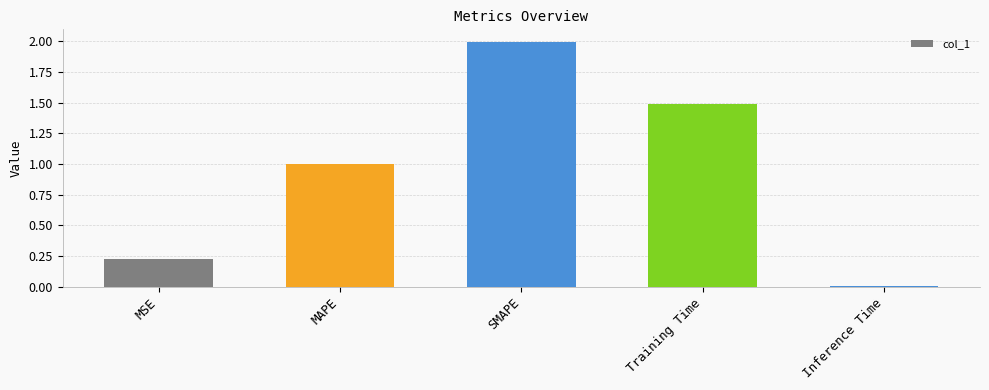

Which label corresponds to the smallest value in the chart?

Inference Time